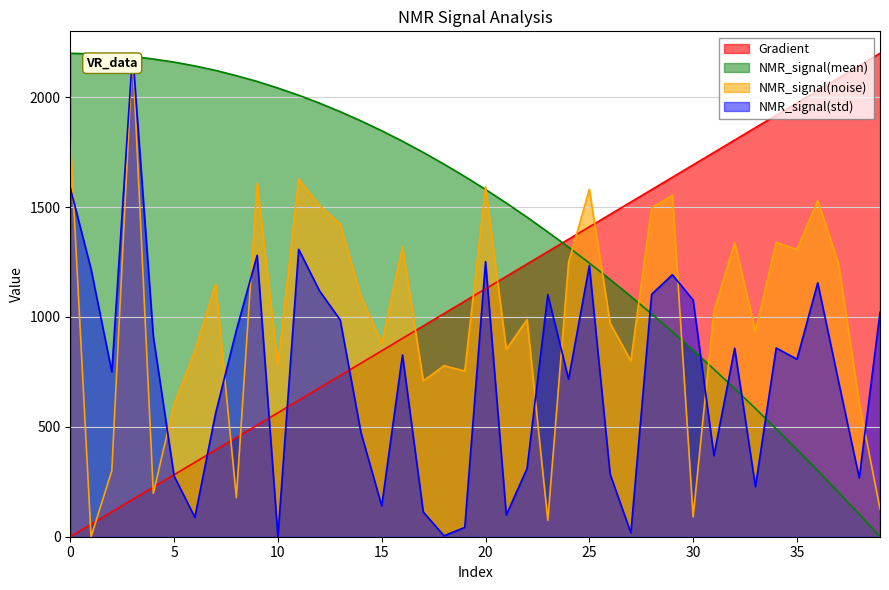

How many data points in NMR_signal(mean) are above 1639?

20